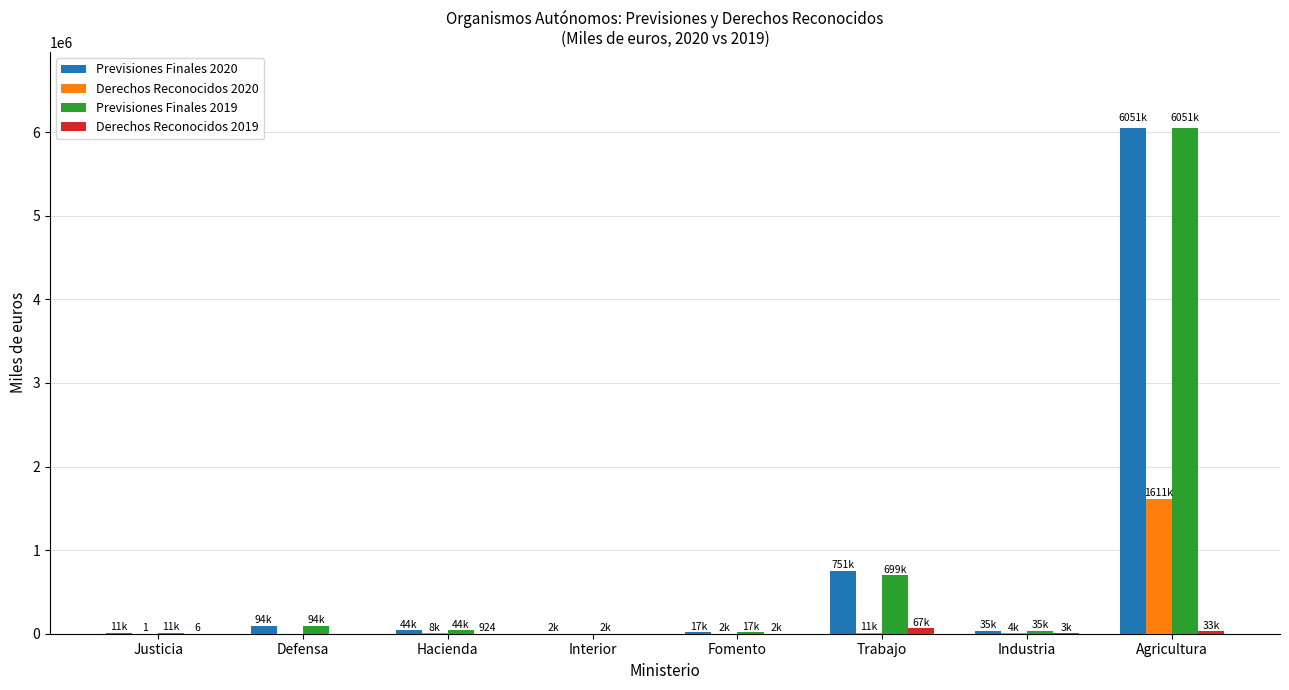

The Previsiones Finales 2019 series shows 699741 at Trabajo. True or false?

True